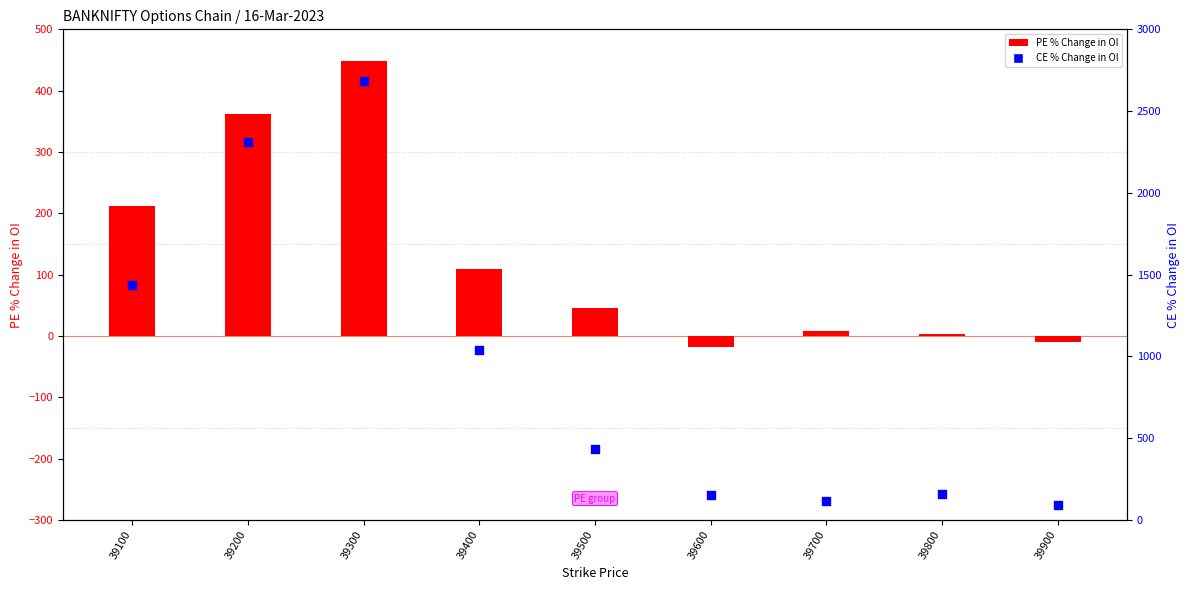

Which series reaches the minimum Y coordinate?

PE % Change in OI